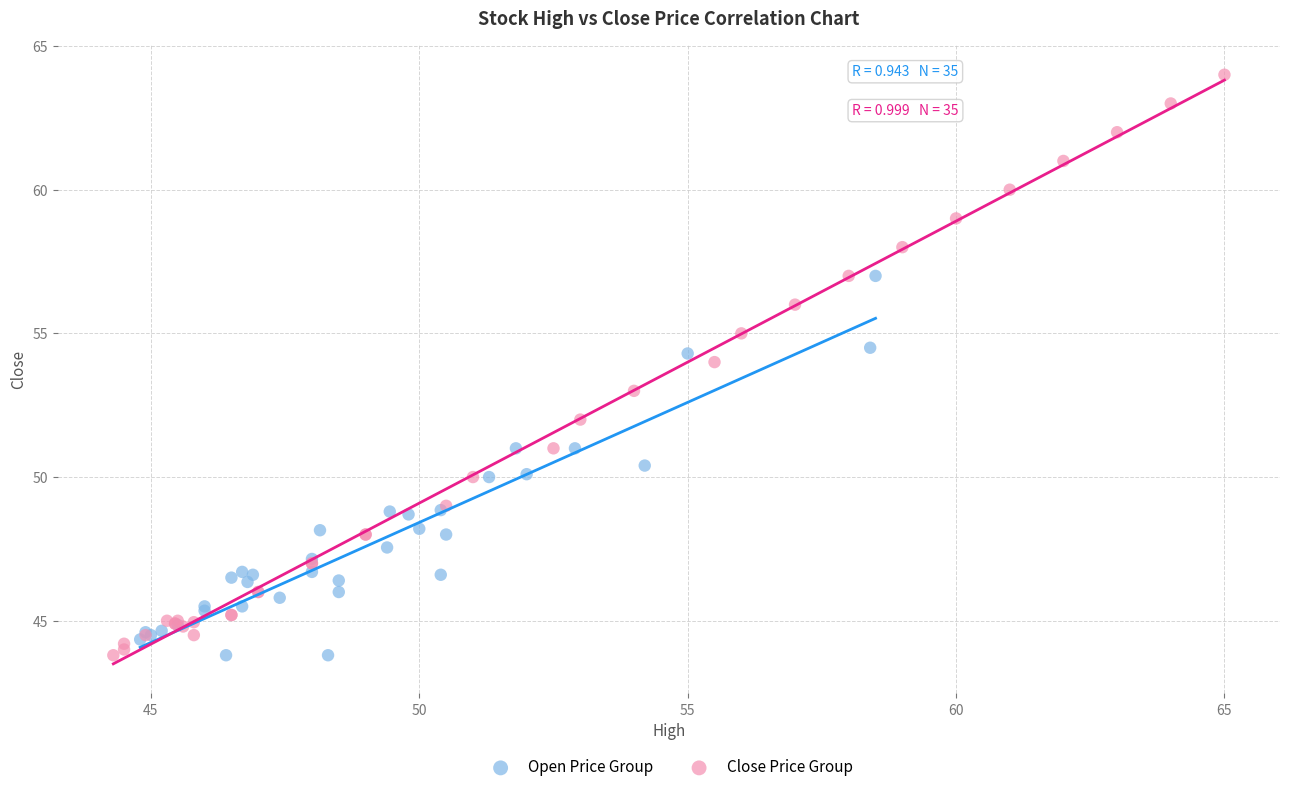

Which series contains the highest Y value?

Close Price Group